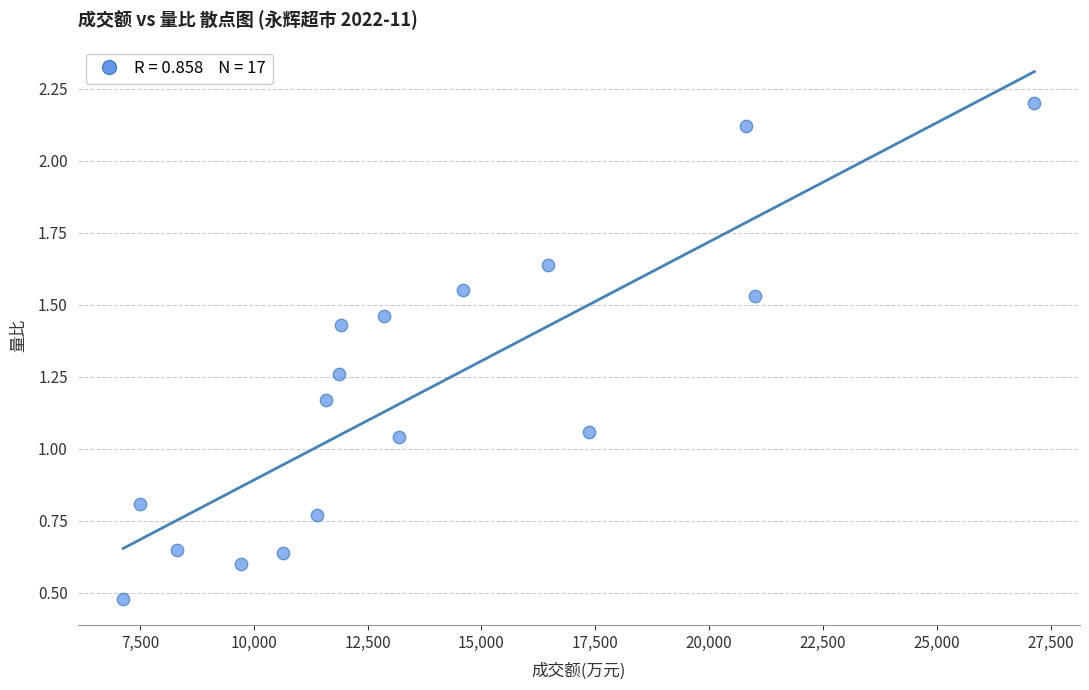

What is the range of Y values (max minus min)?

1.7